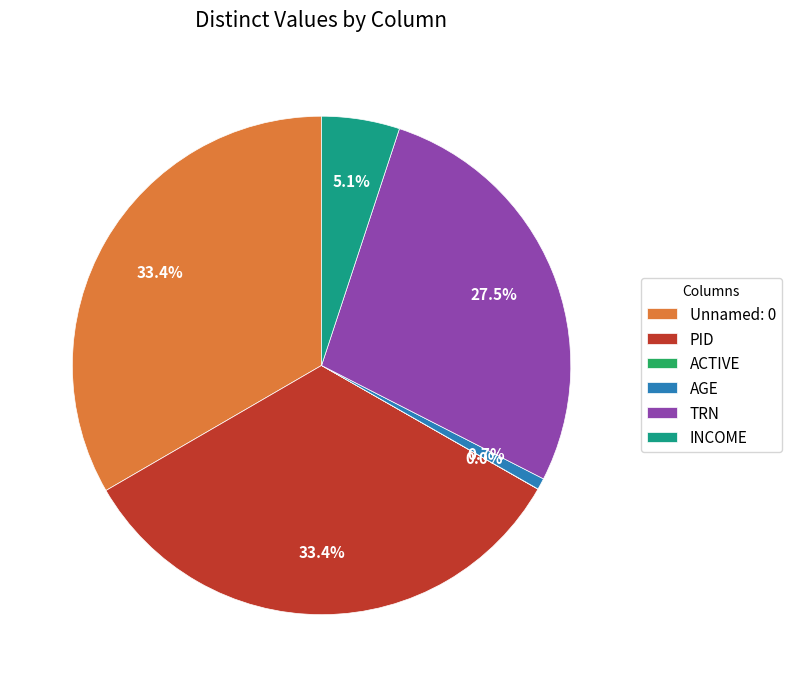

Which has a higher value, TRN or PID?

PID